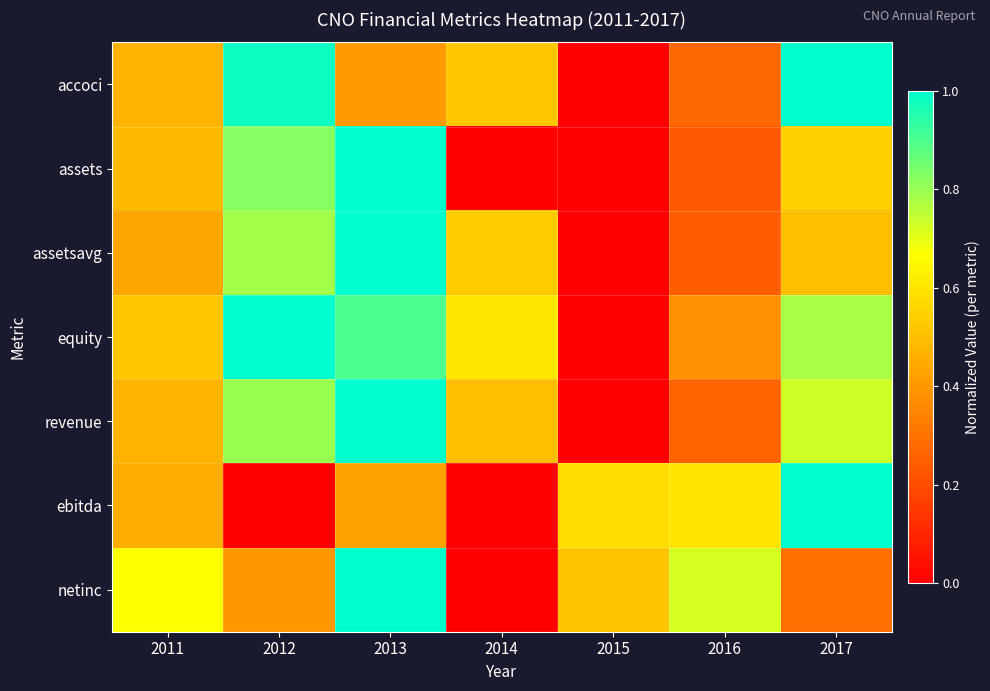

Reading left to right, list all the values displayed in this chart.

accoci: 2011=0.5	2012=1.0	2013=0.4	2014=0.5	2015=0.0	2016=0.3	2017=1.0
assets: 2011=0.5	2012=0.8	2013=1.0	2014=0.0	2015=0.0	2016=0.2	2017=0.5
assetsavg: 2011=0.4	2012=0.8	2013=1.0	2014=0.5	2015=0.0	2016=0.2	2017=0.5
equity: 2011=0.5	2012=1.0	2013=0.9	2014=0.6	2015=0.0	2016=0.4	2017=0.8
revenue: 2011=0.5	2012=0.8	2013=1.0	2014=0.5	2015=0.0	2016=0.3	2017=0.7
ebitda: 2011=0.5	2012=0.0	2013=0.4	2014=0.0	2015=0.6	2016=0.6	2017=1.0
netinc: 2011=0.7	2012=0.4	2013=1.0	2014=0.0	2015=0.5	2016=0.7	2017=0.3